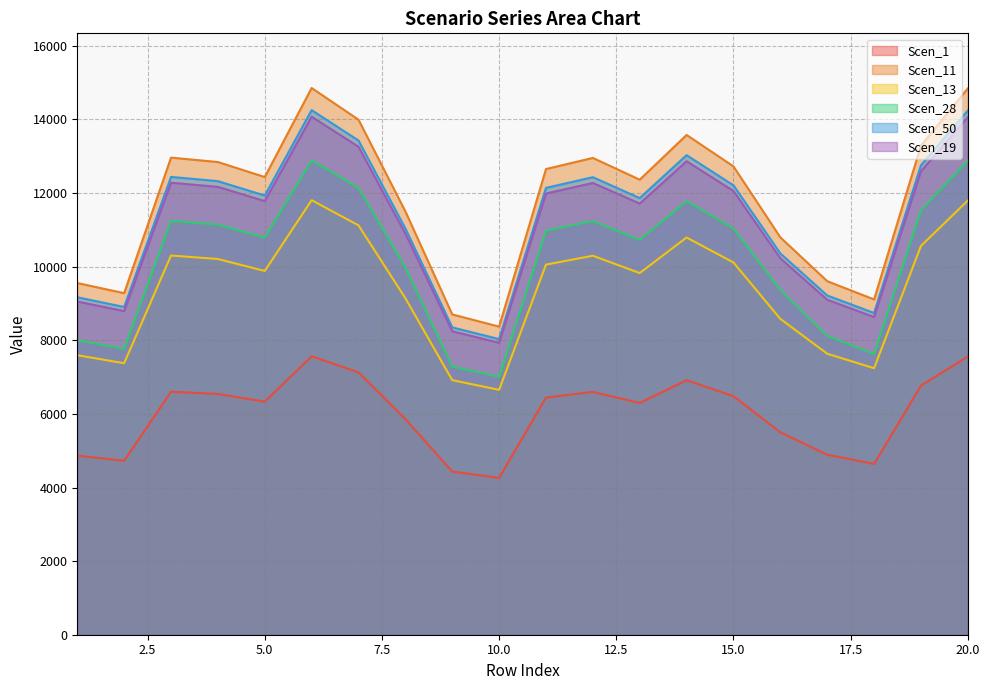

What is the total value across all series at 4?

65233.3